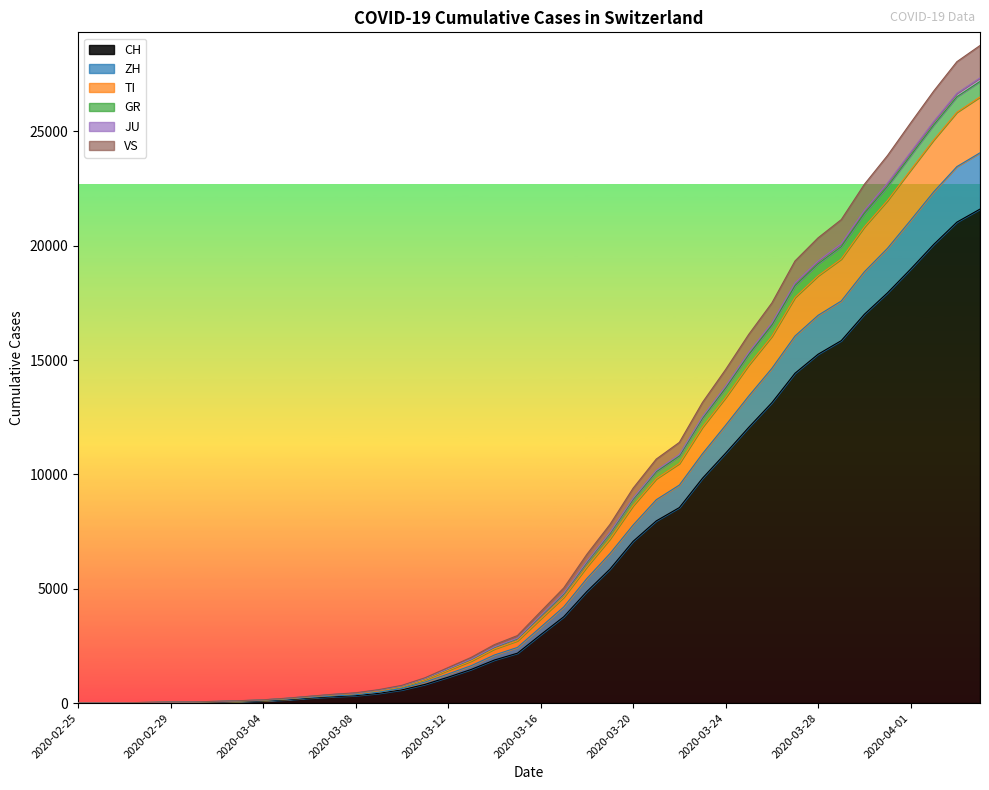

What is the sum of the TI values at 2020-04-02 and 2020-02-26?

24638